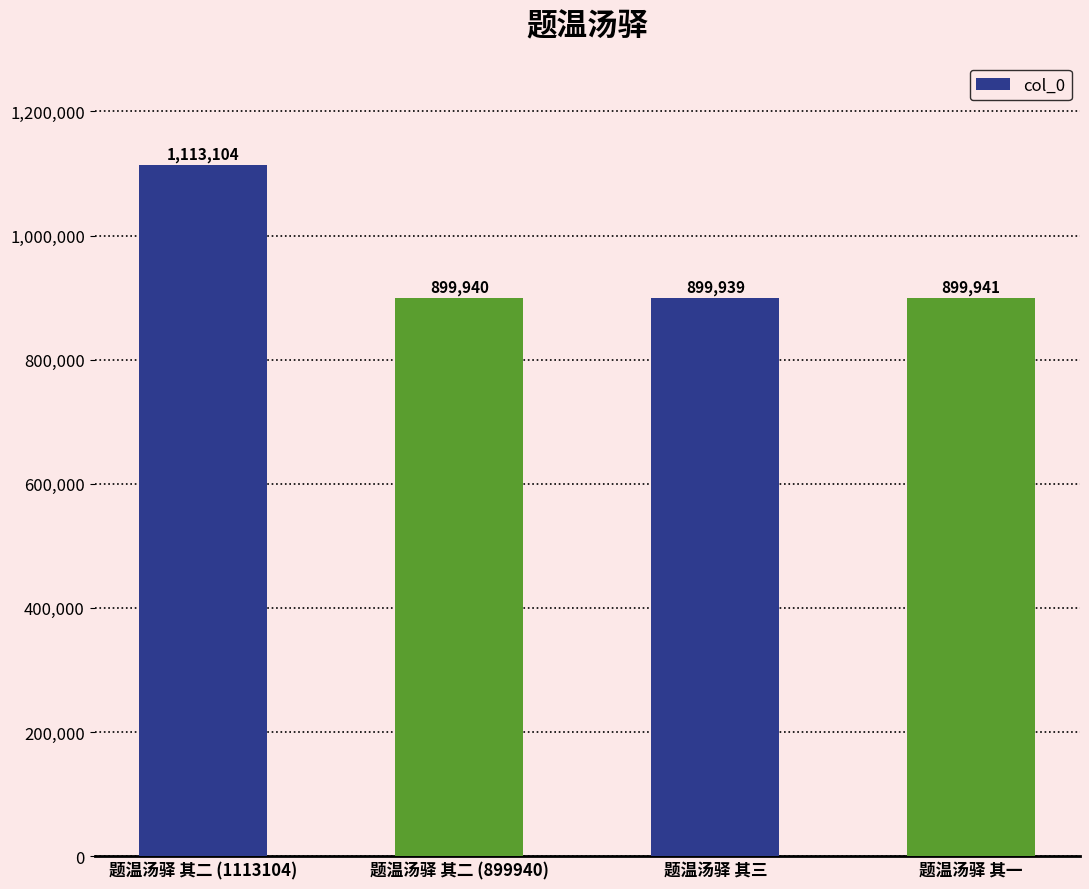

What is the approximate value at 题温汤驿 其二 (899940), to the nearest 50?

899950